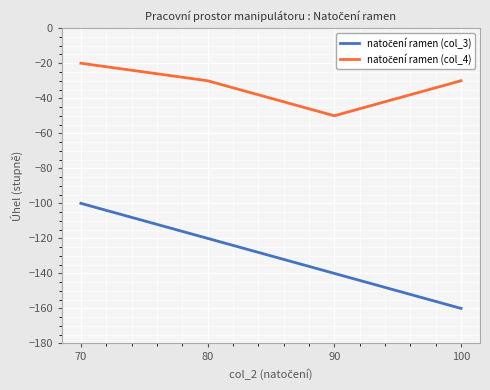

At which category is the sum across all series the highest?

70